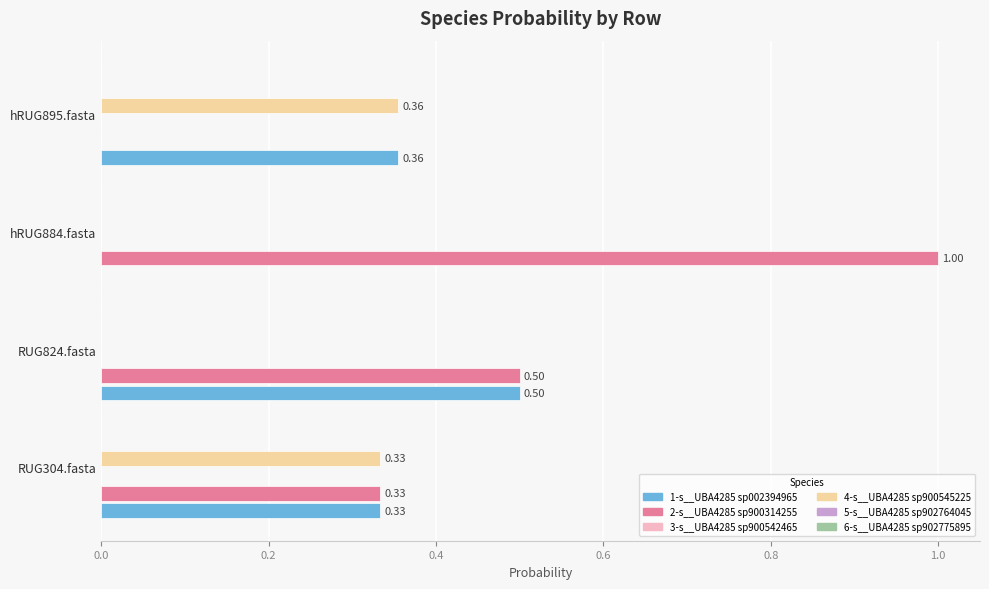

Which series has the largest total across all categories?

2-s__UBA4285 sp900314255